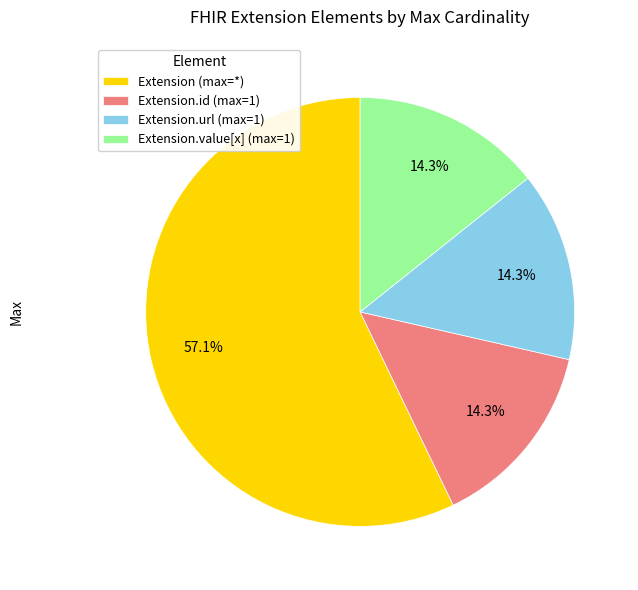

Does any single category account for the majority?

Yes